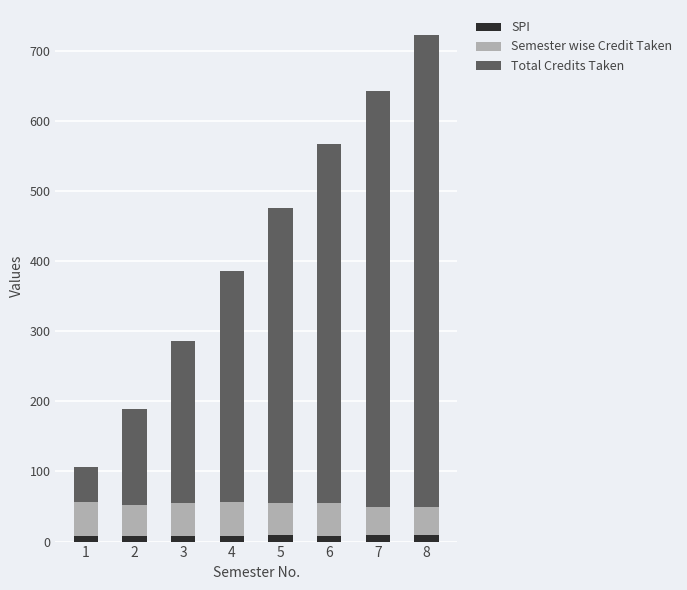

What are all the series names shown in the legend?

SPI, Semester wise Credit Taken, Total Credits Taken